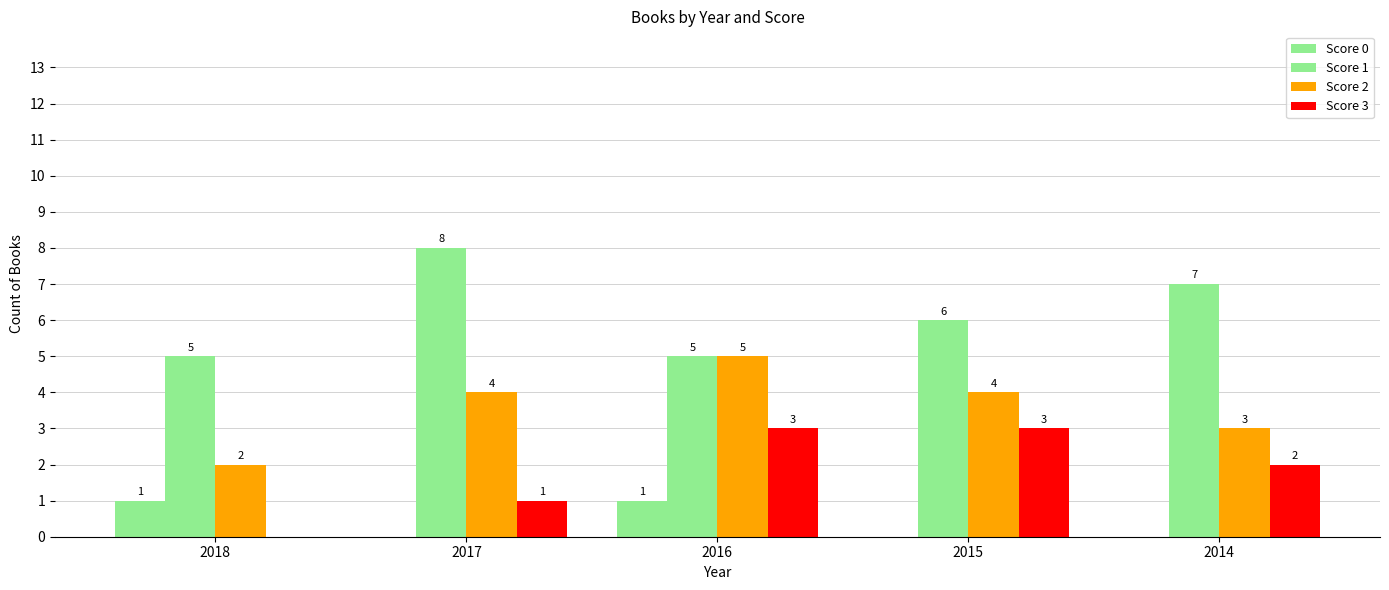

What is the maximum value shown in the chart?

8